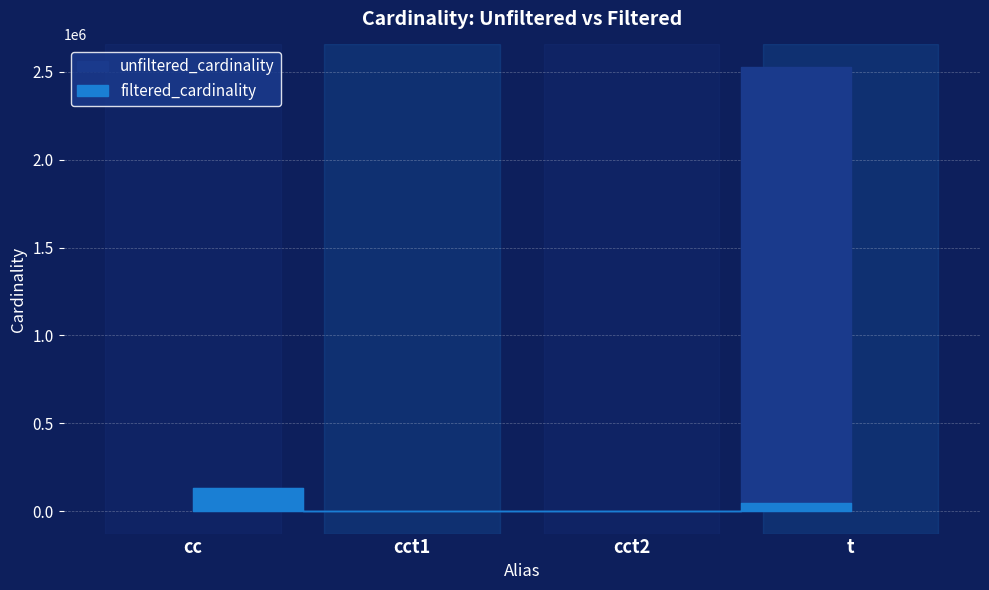

Which has a higher value, cct2 or cct1?

cct2